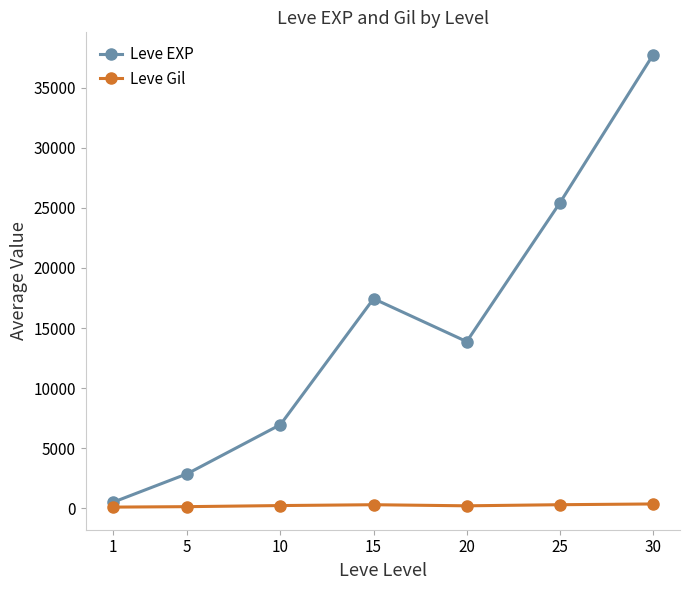

What is the average value of the Leve Gil series?

247